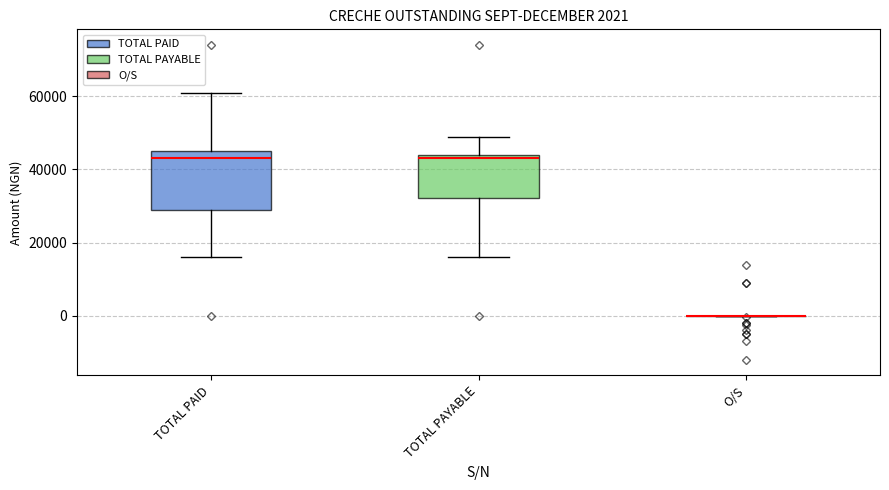

Comparing the boxes themselves (not the whiskers), which one is the tallest?

TOTAL PAID